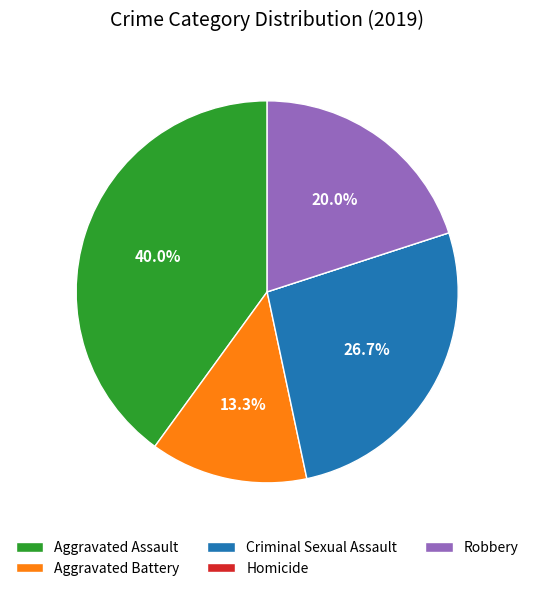

Is there a majority slice in this chart?

No